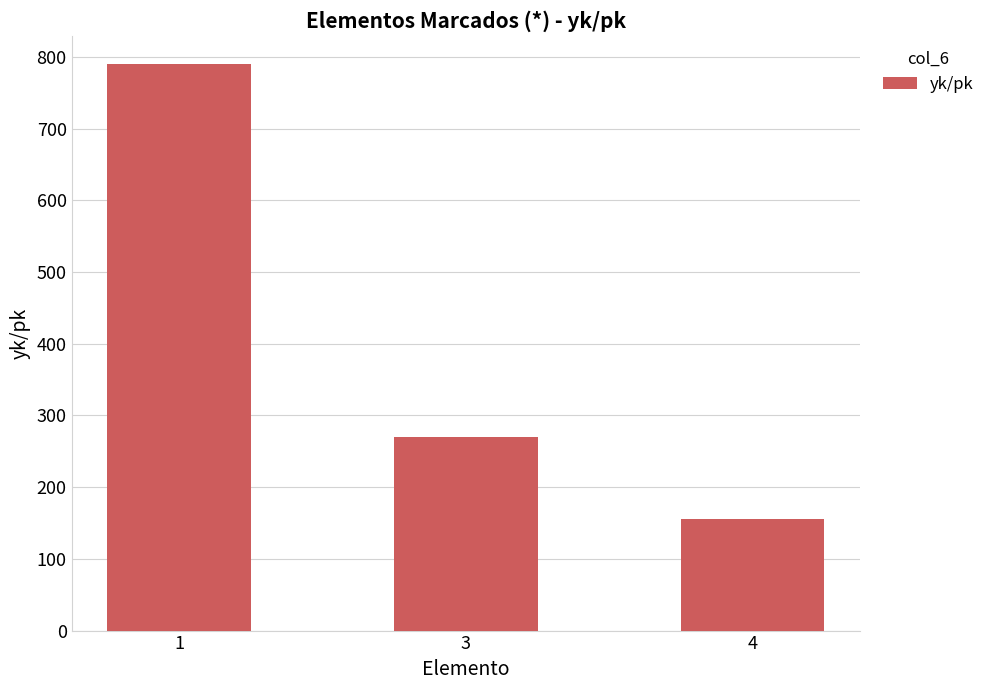

What is the smallest value displayed?

156